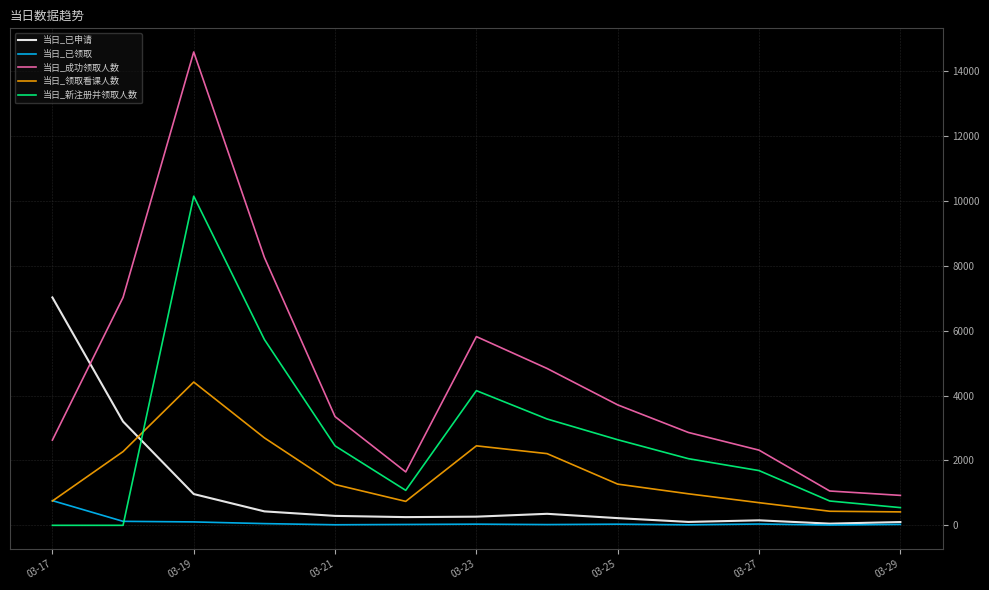

Which series has the widest spread of values?

当日_成功领取人数